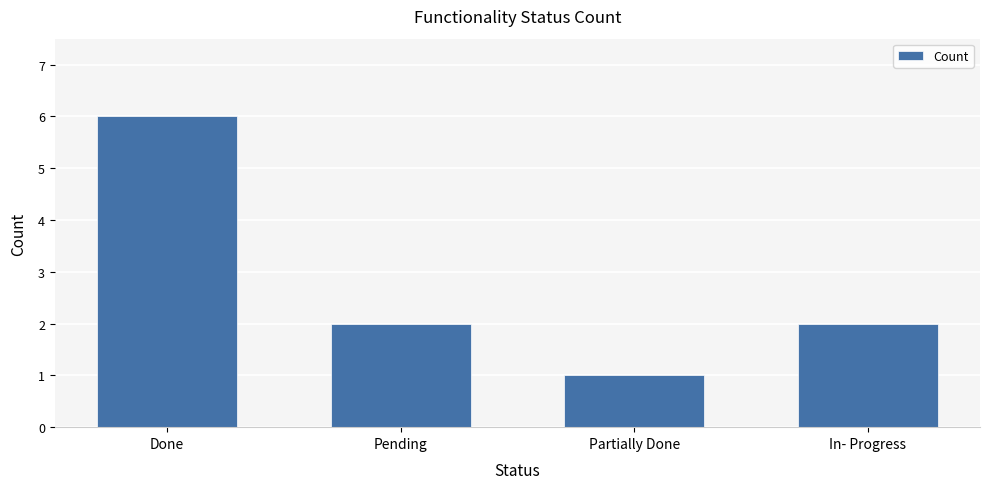

Reading left to right, what are all the values shown in this chart?

6	2	1	2